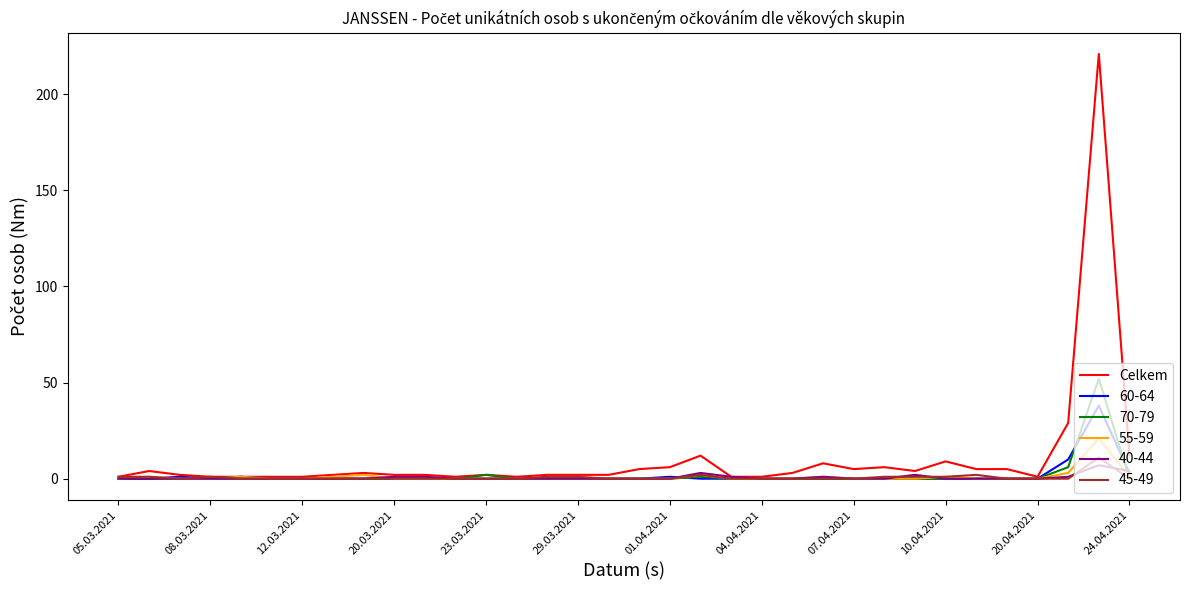

Which series has the widest spread of values?

Celkem